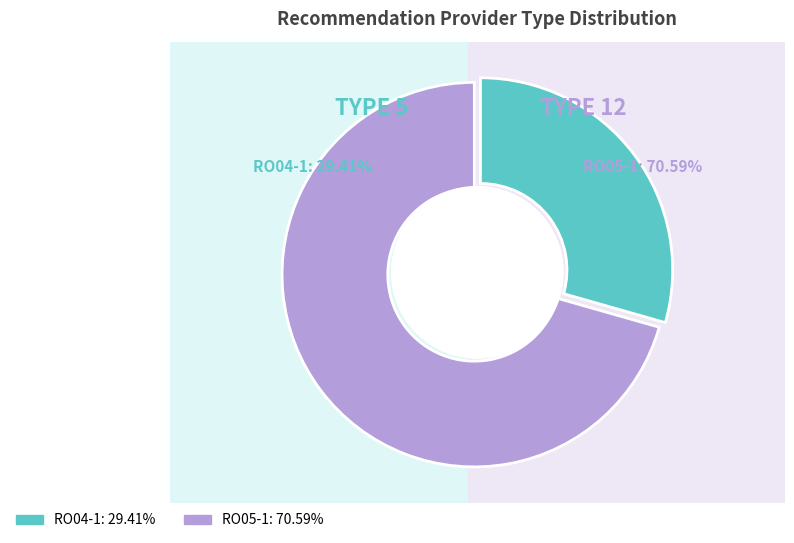

Is there a majority slice in this chart?

Yes